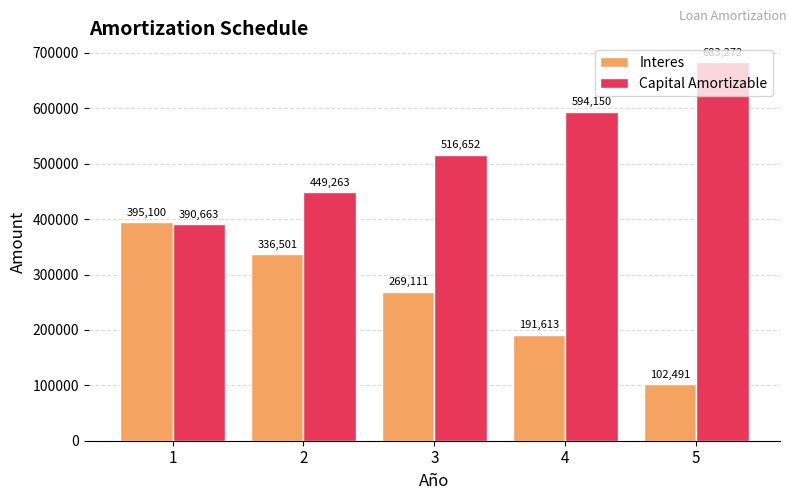

What value does the Capital Amortizable series have at 1?

390663.2